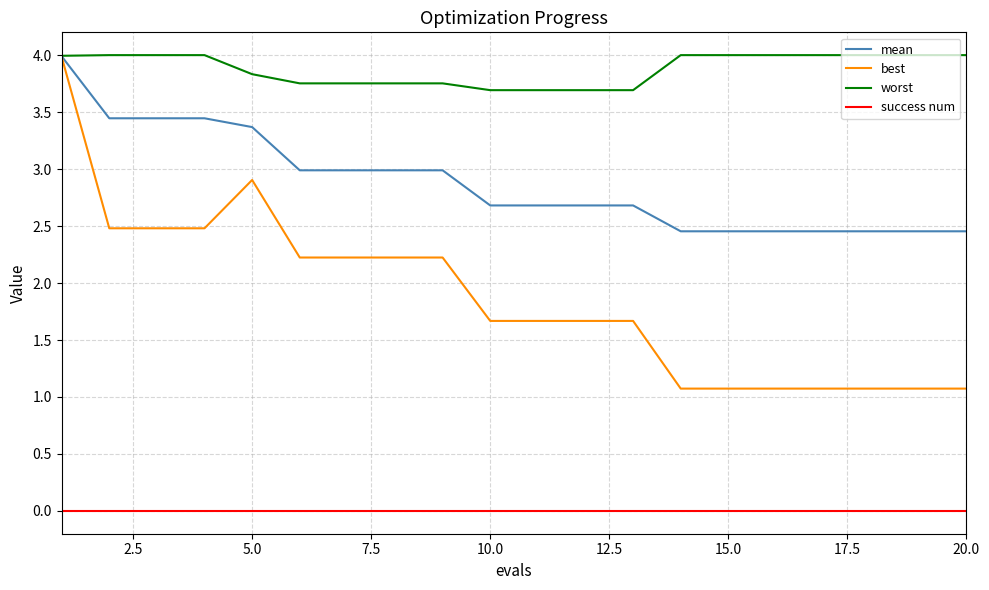

What is the difference between the second highest and minimum values in the mean series?

1.0